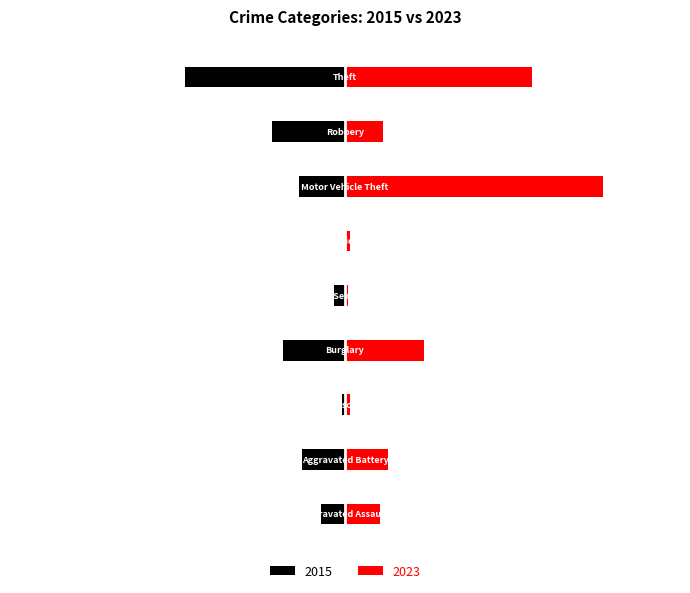

What is the smallest value displayed?

-59